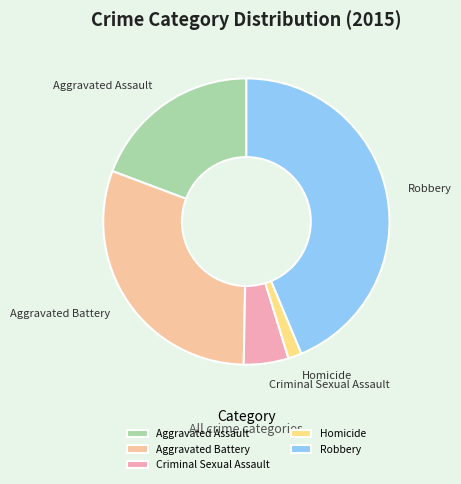

Is the sum of Homicide and Aggravated Assault greater than half?

No